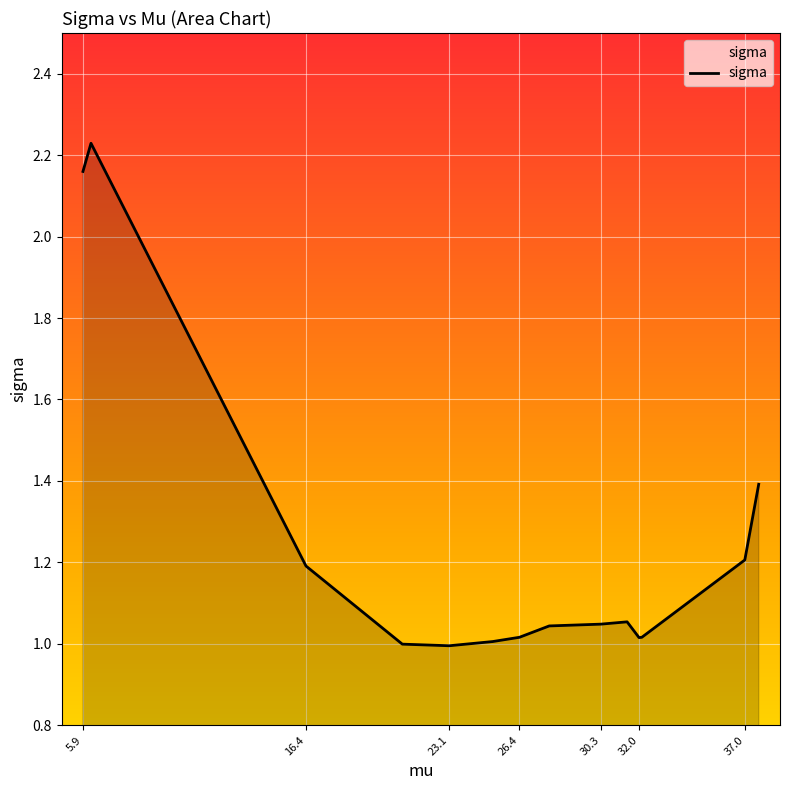

True or false: the data has more than 2 interior local peaks.

False